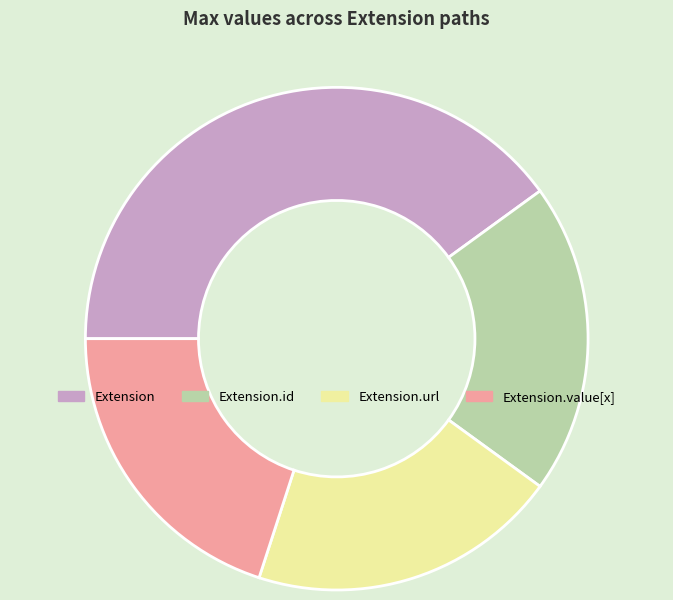

Combined, do Extension.id and Extension.value[x] account for over 50%?

No